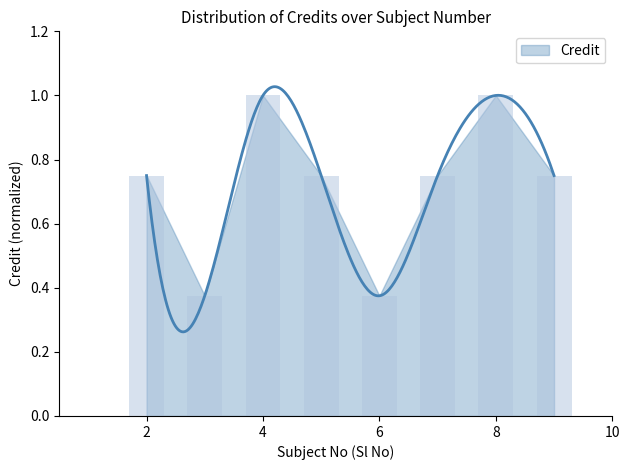

The chart shows a value of 1.1 at 2. True or false?

False